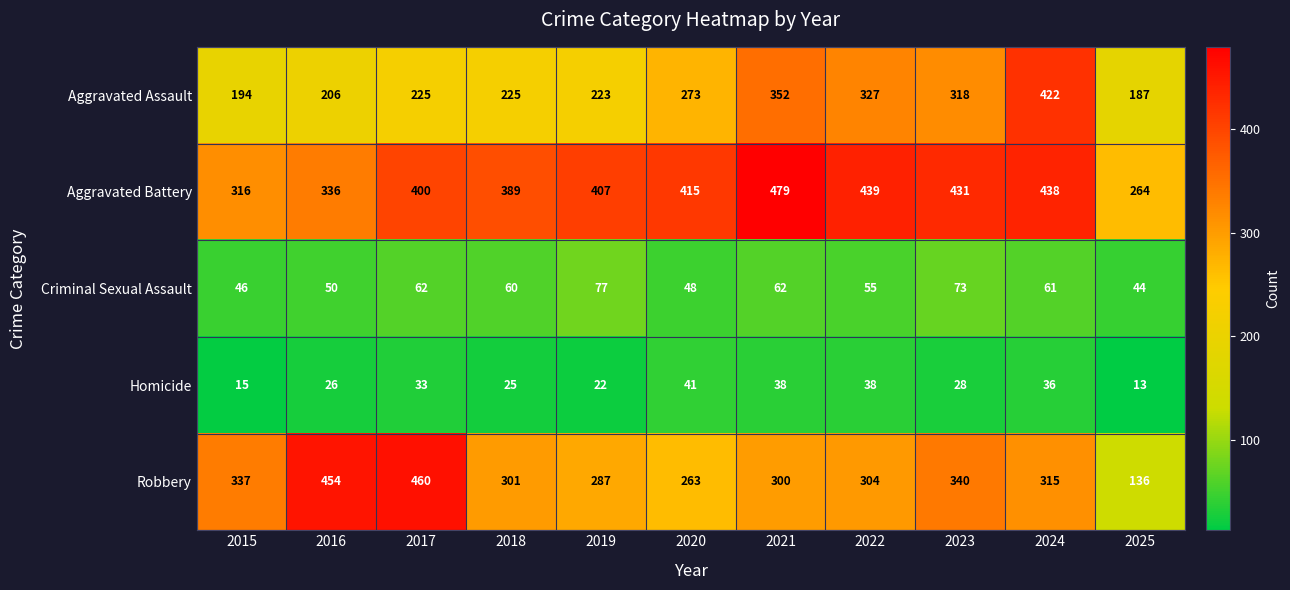

At how many categories does at least one series exceed 85?

11